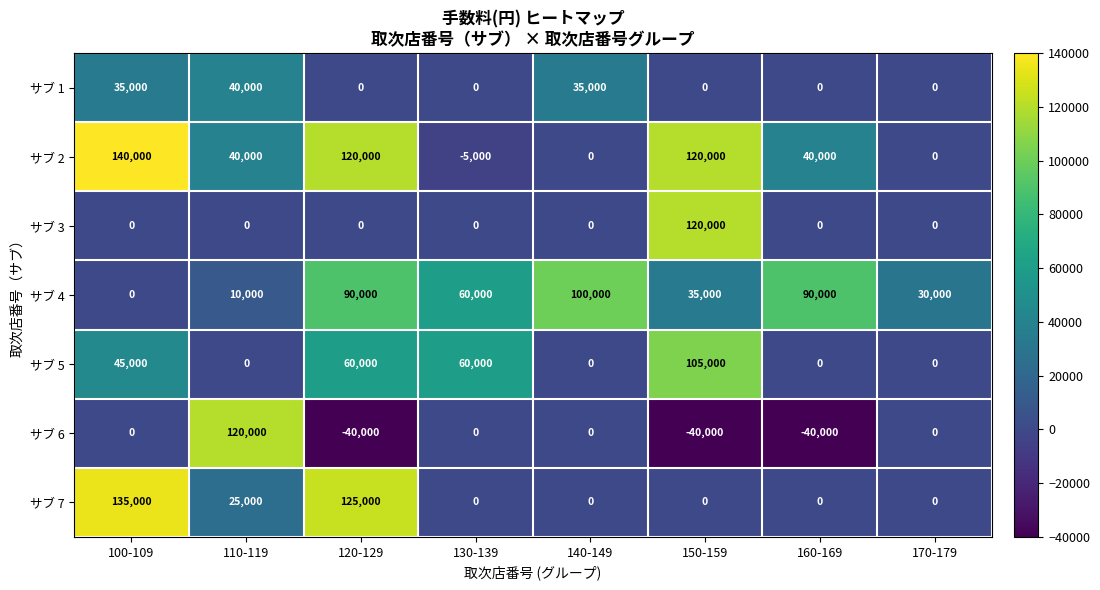

Which series has the largest total across all categories?

サブ 2